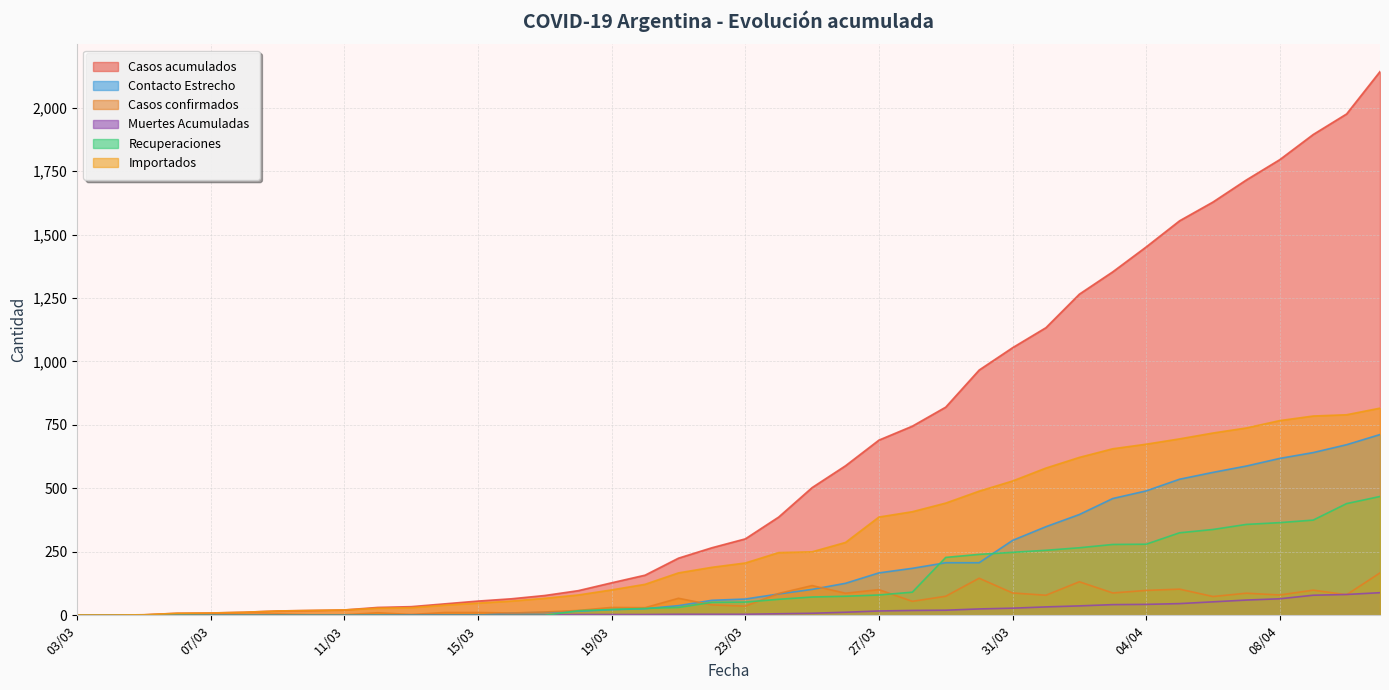

Reading left to right, what are all the values shown in this chart?

Casos acumulados: 03/03=1	04/03=1	05/03=2	06/03=8	07/03=9	08/03=12	09/03=17	10/03=19	11/03=21	12/03=31	13/03=34	14/03=45	15/03=56	16/03=65	17/03=78	18/03=97	19/03=128	20/03=158	21/03=225	22/03=266	23/03=301	24/03=387	25/03=503	26/03=589	27/03=690	28/03=745	29/03=820	30/03=966	31/03=1054	01/04=1133	02/04=1265	03/04=1353	04/04=1451	05/04=1554	06/04=1628	07/04=1715	08/04=1795	09/04=1894	10/04=1975	11/04=2142
Contacto Estrecho: 03/03=0	04/03=0	05/03=0	06/03=0	07/03=0	08/03=0	09/03=0	10/03=0	11/03=0	12/03=0	13/03=0	14/03=0	15/03=0	16/03=9	17/03=11	18/03=16	19/03=22	20/03=26	21/03=38	22/03=59	23/03=64	24/03=84	25/03=102	26/03=126	27/03=167	28/03=185	29/03=207	30/03=207	31/03=295	01/04=349	02/04=397	03/04=460	04/04=490	05/04=536	06/04=563	07/04=588	08/04=618	09/04=641	10/04=672	11/04=712
Casos confirmados: 03/03=1	04/03=0	05/03=1	06/03=6	07/03=1	08/03=3	09/03=5	10/03=2	11/03=2	12/03=10	13/03=3	14/03=11	15/03=11	16/03=9	17/03=13	18/03=19	19/03=31	20/03=30	21/03=67	22/03=41	23/03=36	24/03=86	25/03=117	26/03=87	27/03=101	28/03=55	29/03=75	30/03=146	31/03=88	01/04=79	02/04=132	03/04=88	04/04=98	05/04=103	06/04=74	07/04=87	08/04=80	09/04=99	10/04=81	11/04=167
Muertes Acumuladas: 03/03=0	04/03=0	05/03=0	06/03=0	07/03=1	08/03=1	09/03=1	10/03=1	11/03=1	12/03=1	13/03=2	14/03=2	15/03=2	16/03=2	17/03=2	18/03=3	19/03=3	20/03=3	21/03=4	22/03=4	23/03=4	24/03=6	25/03=8	26/03=12	27/03=17	28/03=19	29/03=20	30/03=25	31/03=28	01/04=33	02/04=37	03/04=42	04/04=43	05/04=46	06/04=53	07/04=60	08/04=65	09/04=79	10/04=82	11/04=89
Recuperaciones: 03/03=0	04/03=0	05/03=0	06/03=0	07/03=0	08/03=0	09/03=0	10/03=0	11/03=0	12/03=0	13/03=0	14/03=0	15/03=0	16/03=0	17/03=0	18/03=18	19/03=23	20/03=27	21/03=31	22/03=51	23/03=52	24/03=63	25/03=72	26/03=75	27/03=80	28/03=91	29/03=228	30/03=240	31/03=248	01/04=256	02/04=266	03/04=279	04/04=280	05/04=325	06/04=338	07/04=358	08/04=365	09/04=375	10/04=440	11/04=468
Importados: 03/03=1	04/03=1	05/03=2	06/03=8	07/03=9	08/03=12	09/03=17	10/03=19	11/03=21	12/03=28	13/03=30	14/03=40	15/03=48	16/03=56	17/03=67	18/03=80	19/03=100	20/03=122	21/03=167	22/03=189	23/03=206	24/03=247	25/03=250	26/03=287	27/03=387	28/03=408	29/03=442	30/03=489	31/03=529	01/04=580	02/04=622	03/04=656	04/04=674	05/04=695	06/04=718	07/04=738	08/04=767	09/04=785	10/04=790	11/04=816